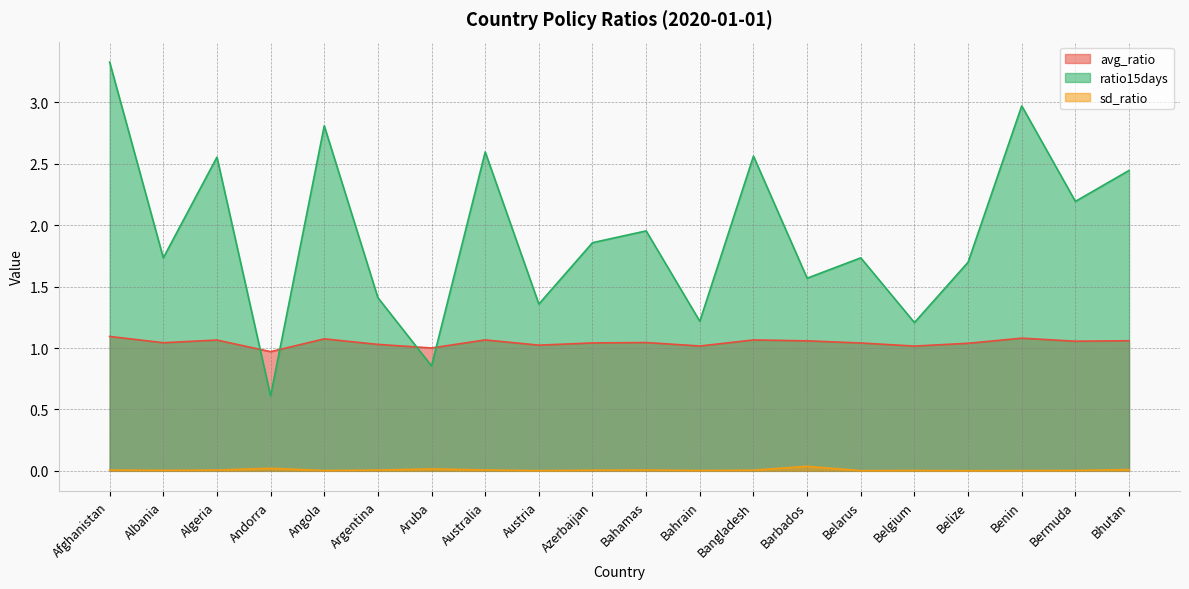

Read the avg_ratio value at Andorra.

1.0